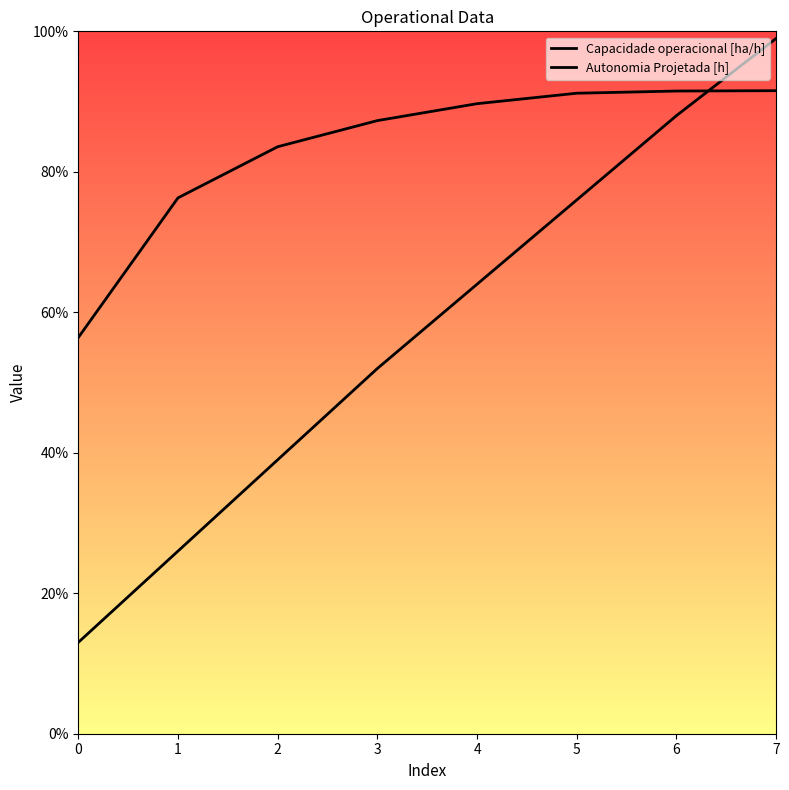

True or false: Capacidade operacional [ha/h] has more than 1 interior local peaks.

False